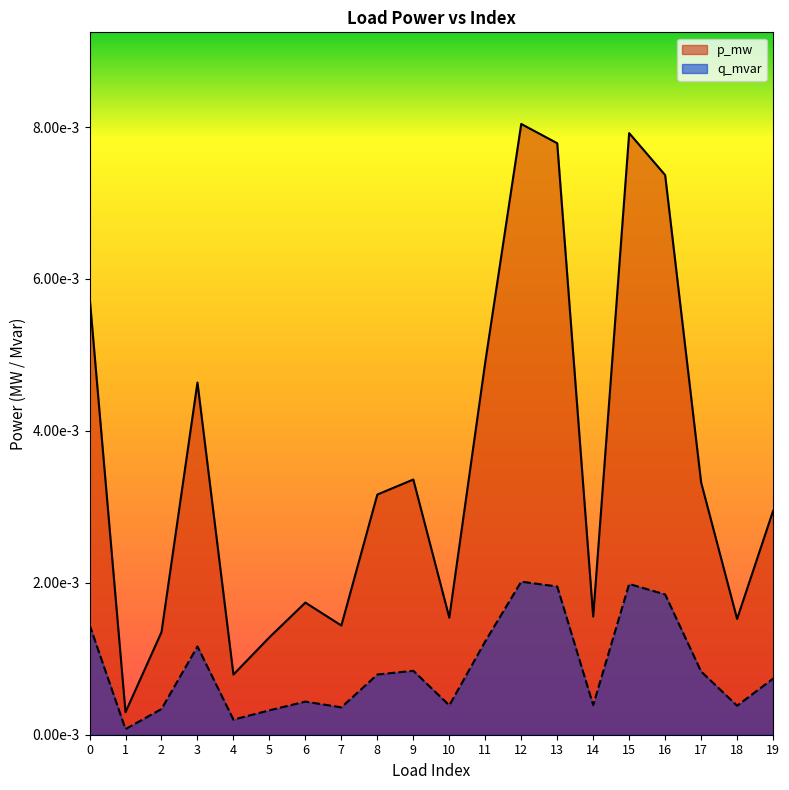

In q_mvar, how many points are lower than both neighbors (excluding endpoints)?

6